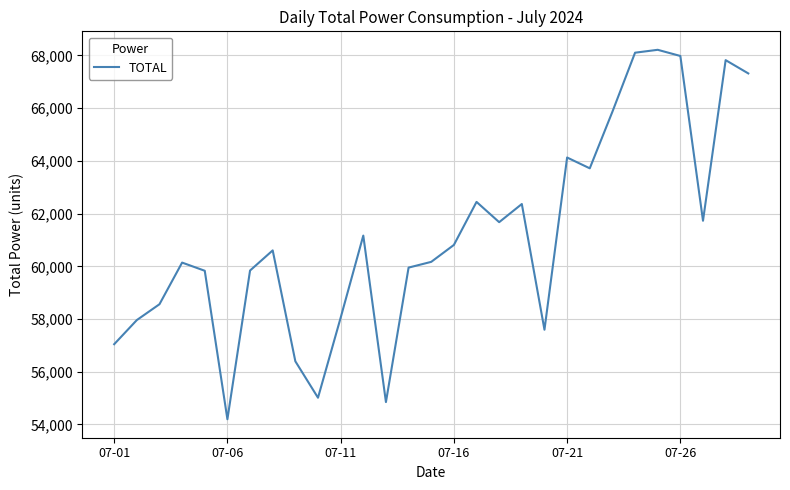

What is the smallest value displayed?

54198.0